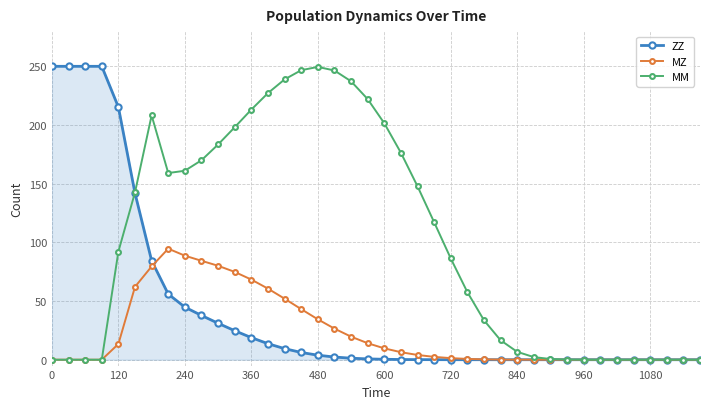

Which series has the largest total across all categories?

MM